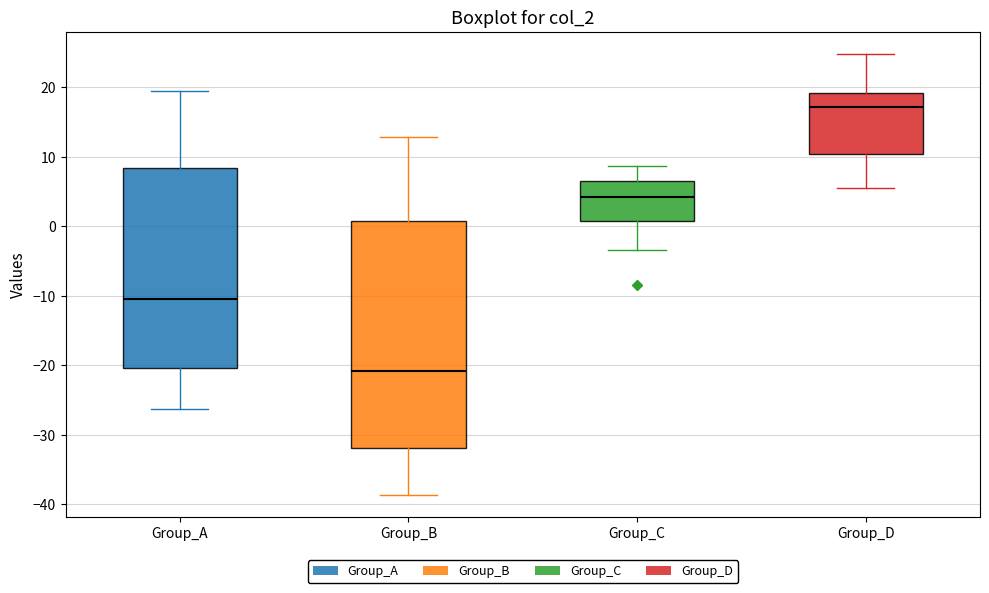

Where does the lower whisker of the box for Group_D end on the y-axis? The values are not printed on the chart, so give them approximately, as read against the axis.

5